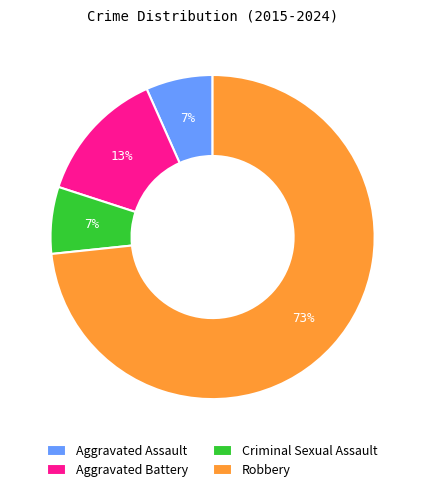

Is it true that Aggravated Assault is 7% of the pie?

True